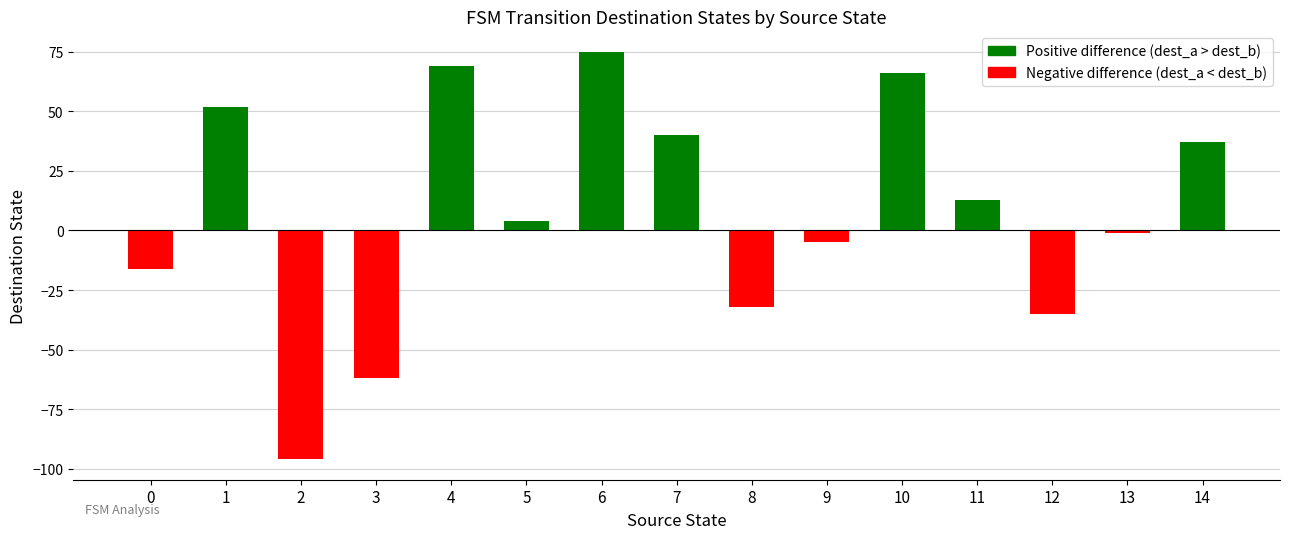

The chart shows a value of -23 at 3. True or false?

False